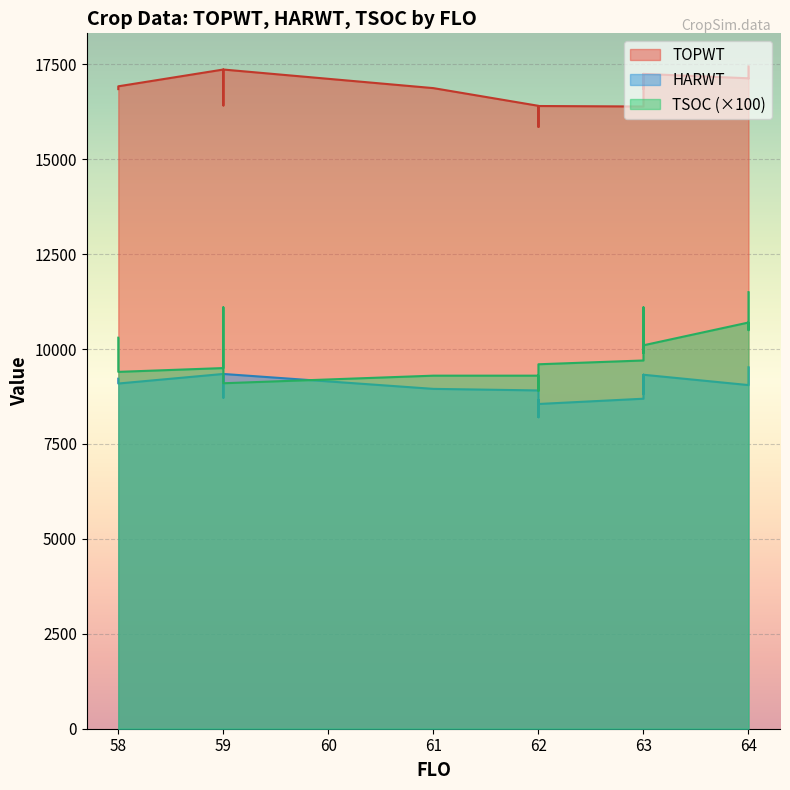

Rank the series by their average value, from lowest to highest.

TSOC, HARWT, TOPWT